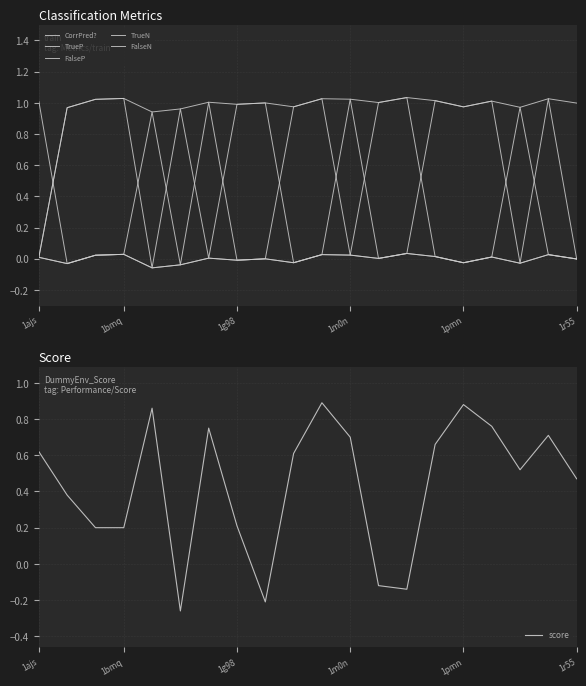

Reading left to right, list all the values displayed in this chart.

CorrPred?: 0.0	1.0	1.0	1.0	0.9	1.0	1.0	1.0	1.0	1.0	1.0	1.0	1.0	1.0	1.0	1.0	1.0	1.0	1.0	1.0
TrueP: 0.0	-0.0	0.0	0.0	0.9	-0.0	1.0	-0.0	-0.0	1.0	1.0	0.0	0.0	0.0	1.0	1.0	1.0	-0.0	1.0	-0.0
FalseP: 1.0	-0.0	0.0	0.0	-0.1	-0.0	0.0	-0.0	-0.0	-0.0	0.0	1.0	0.0	0.0	0.0	-0.0	0.0	-0.0	0.0	-0.0
TrueN: 0.0	1.0	1.0	1.0	-0.1	1.0	0.0	1.0	1.0	-0.0	0.0	0.0	1.0	1.0	0.0	-0.0	0.0	1.0	0.0	-0.0
FalseN: 0.0	-0.0	0.0	0.0	-0.1	-0.0	0.0	-0.0	-0.0	-0.0	0.0	0.0	0.0	0.0	0.0	-0.0	0.0	-0.0	0.0	-0.0
score: 0.6	0.4	0.2	0.2	0.9	-0.3	0.8	0.2	-0.2	0.6	0.9	0.7	-0.1	-0.1	0.7	0.9	0.8	0.5	0.7	0.5